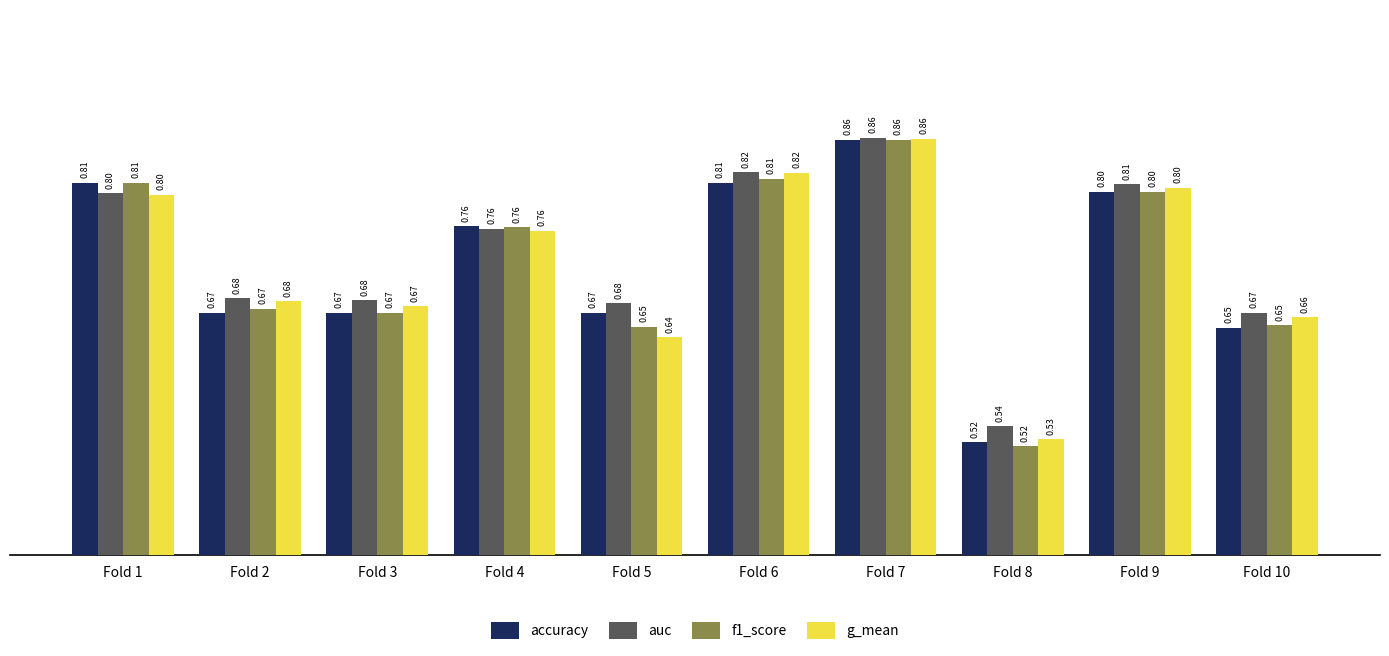

Count the number of data series in this chart.

4